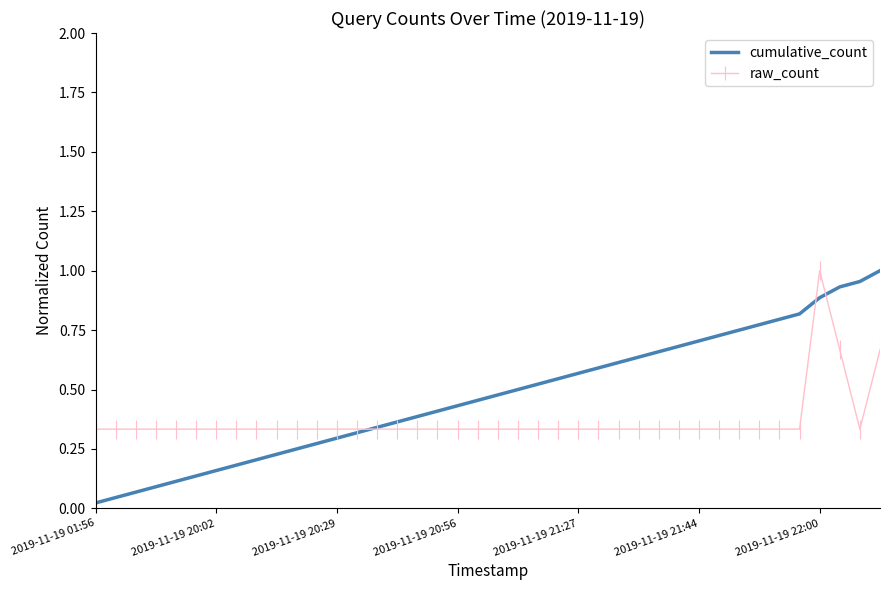

List the series in order of their overall mean, highest first.

cumulative_count, raw_count